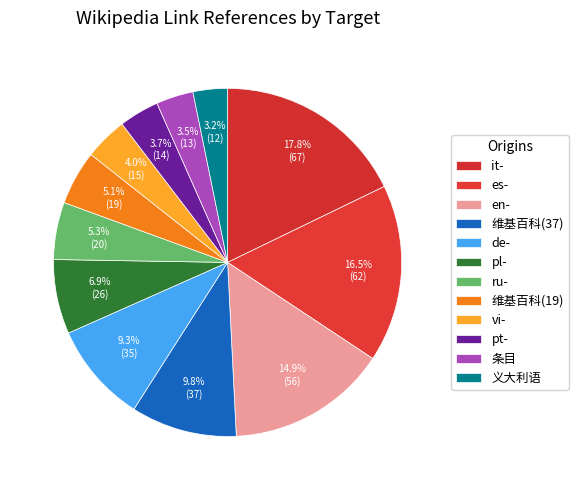

How many segments does this pie chart have?

12